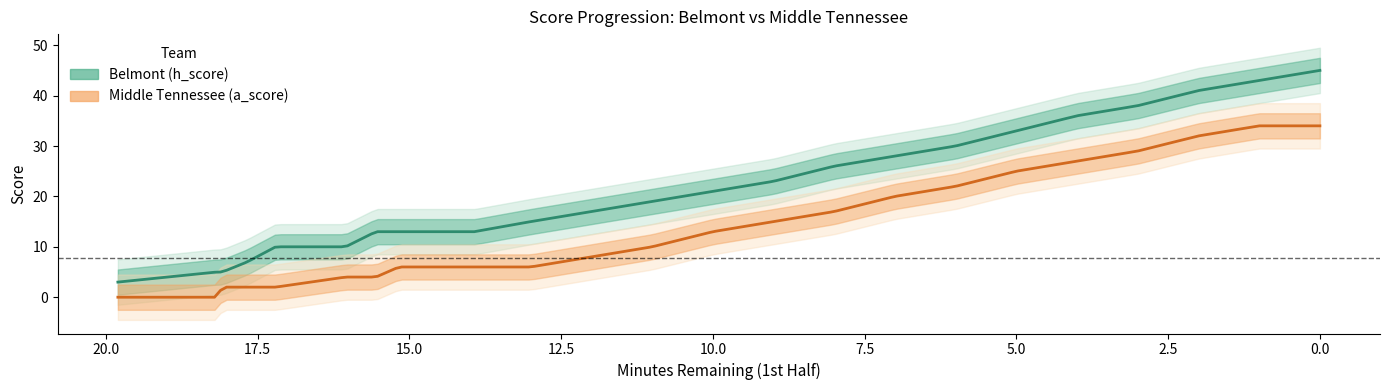

Rank the series by their average value, from highest to lowest.

Belmont (h_score), Middle Tennessee (a_score)